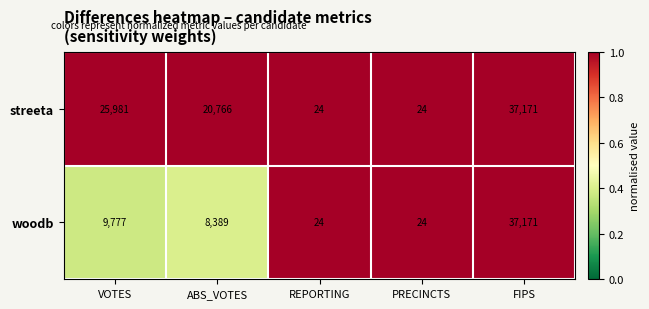

What is the smallest value displayed?

24